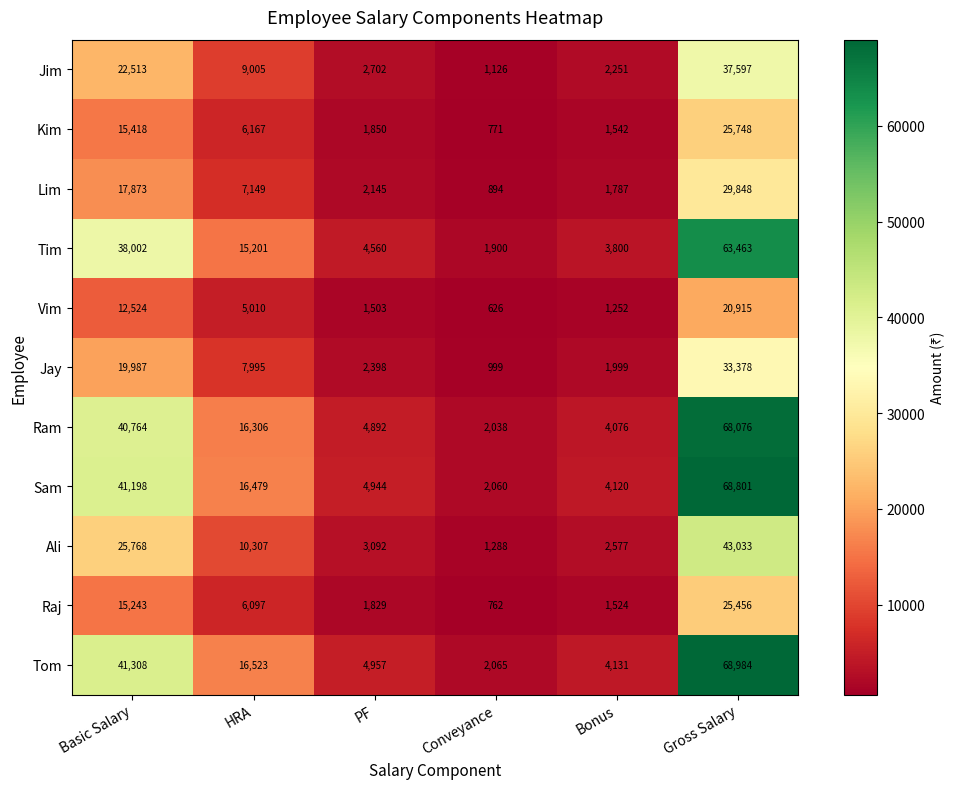

What is the smallest value displayed?

626